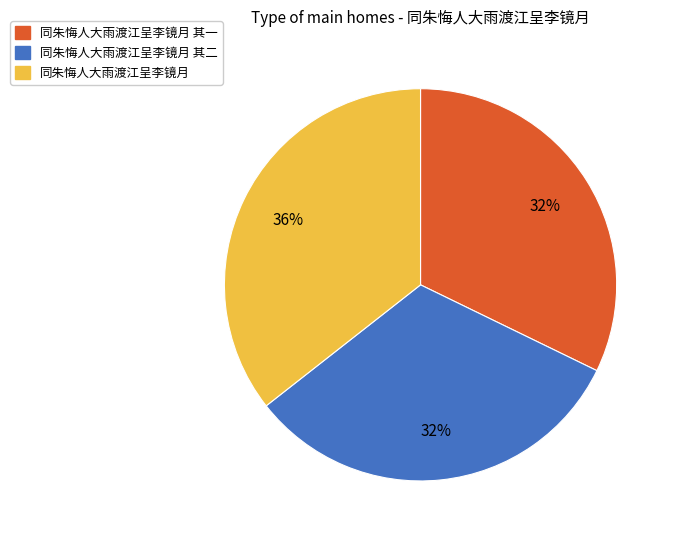

Is there a majority slice in this chart?

No